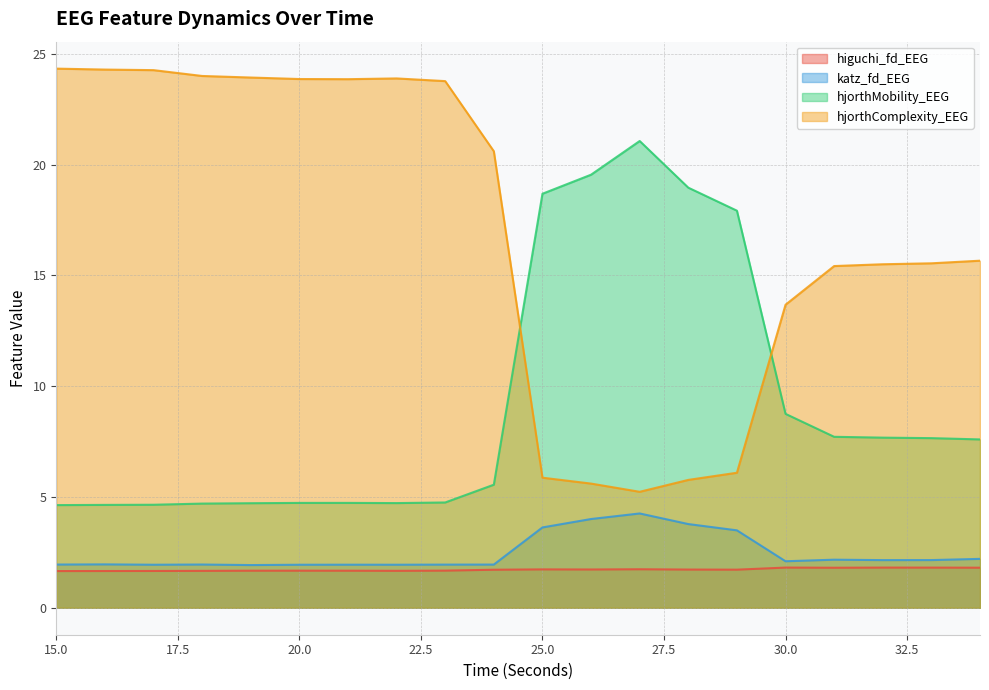

At which category does hjorthComplexity_EEG reach its first local valley?

21